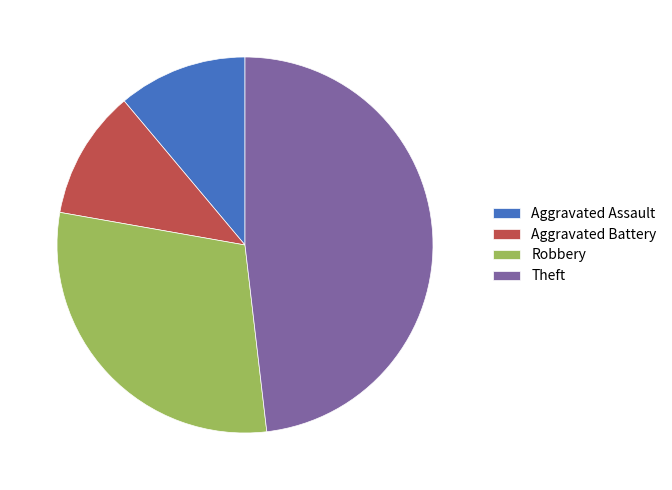

Between Aggravated Battery and Robbery, which is larger?

Robbery